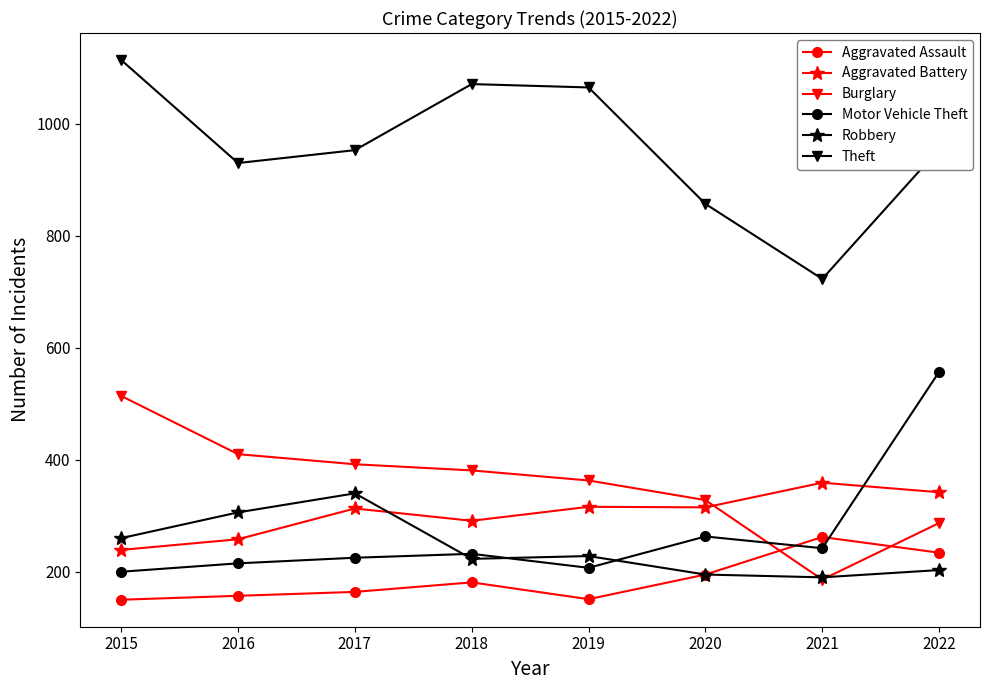

True or false: Theft and Aggravated Battery intersect in this chart.

False